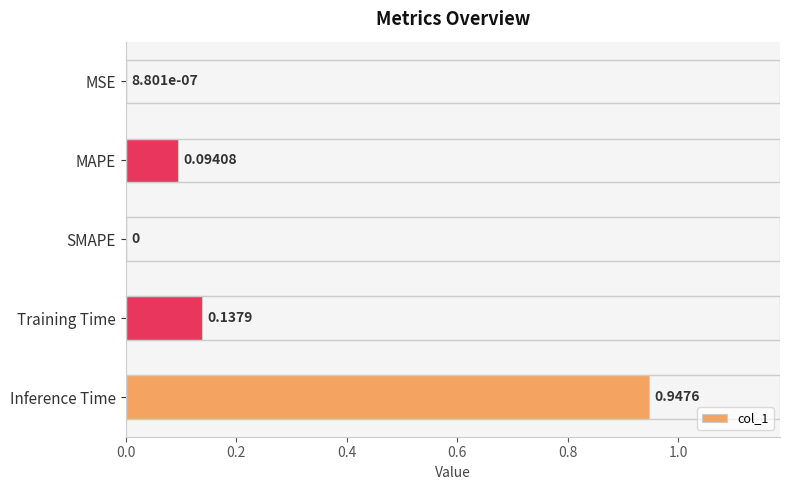

Which has a higher value, MAPE or SMAPE?

MAPE